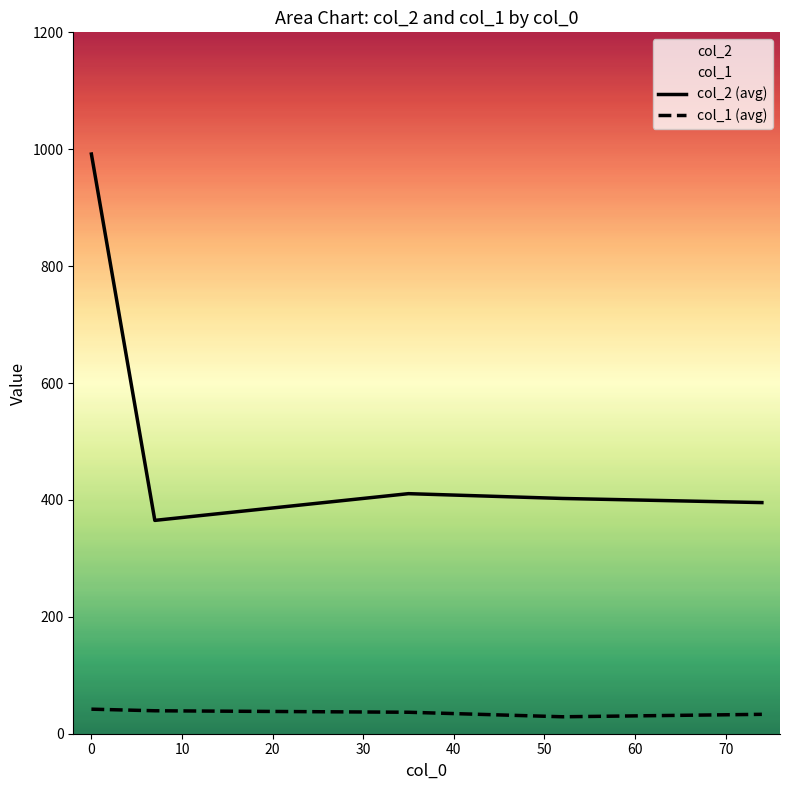

What is the lowest value of the col_2 (avg) series?

365.0